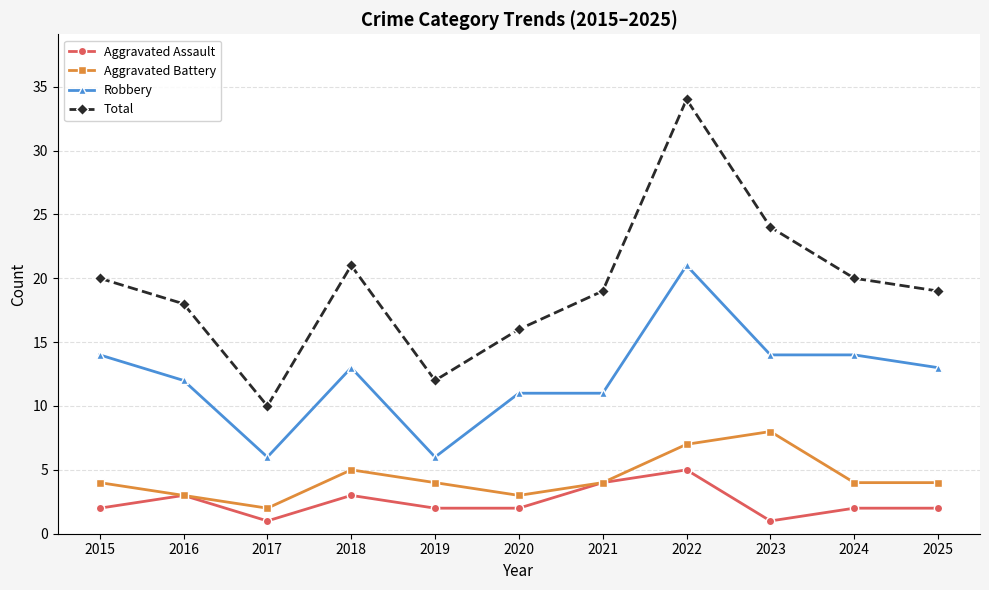

How many categories are shown in the chart?

11